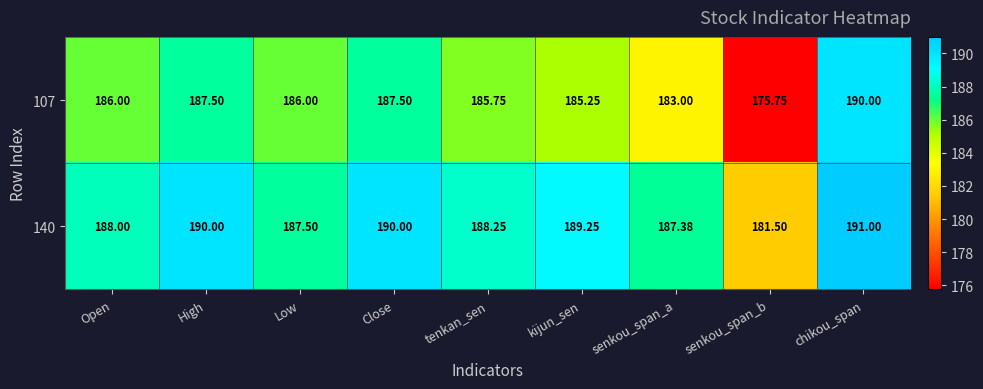

At which category does the chart reach its minimum across all series?

senkou_span_b